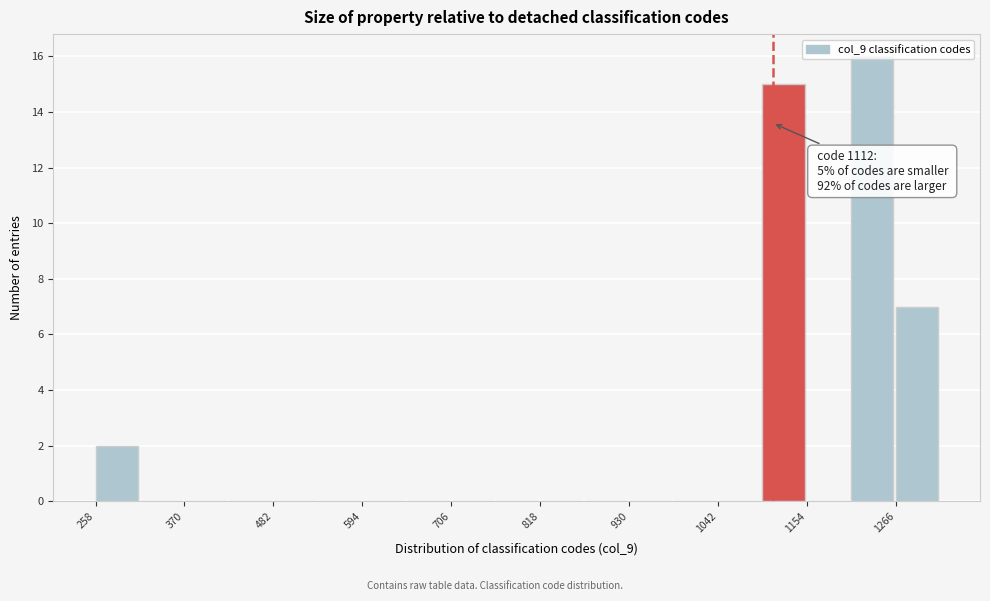

Around what value on the x-axis is the tallest bar? Give the approximate position of its centre, as read against the axis.

1240